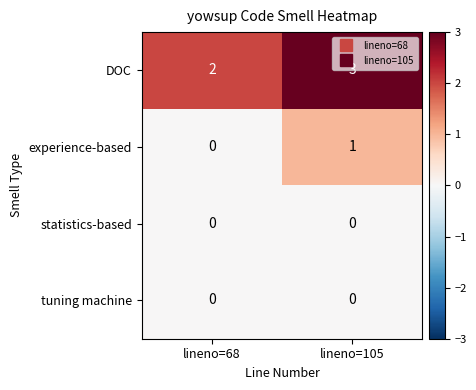

The value of tuning machine at lineno=105 is 0. True or false?

True